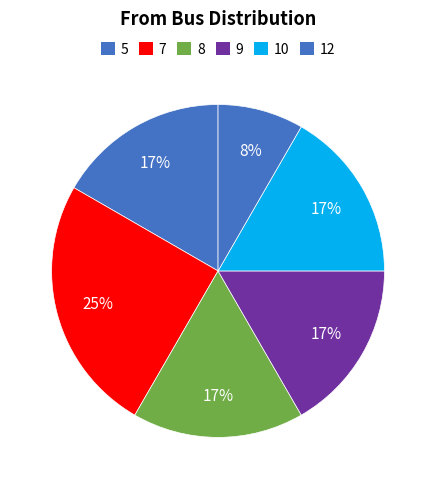

How many segments does this pie chart have?

6